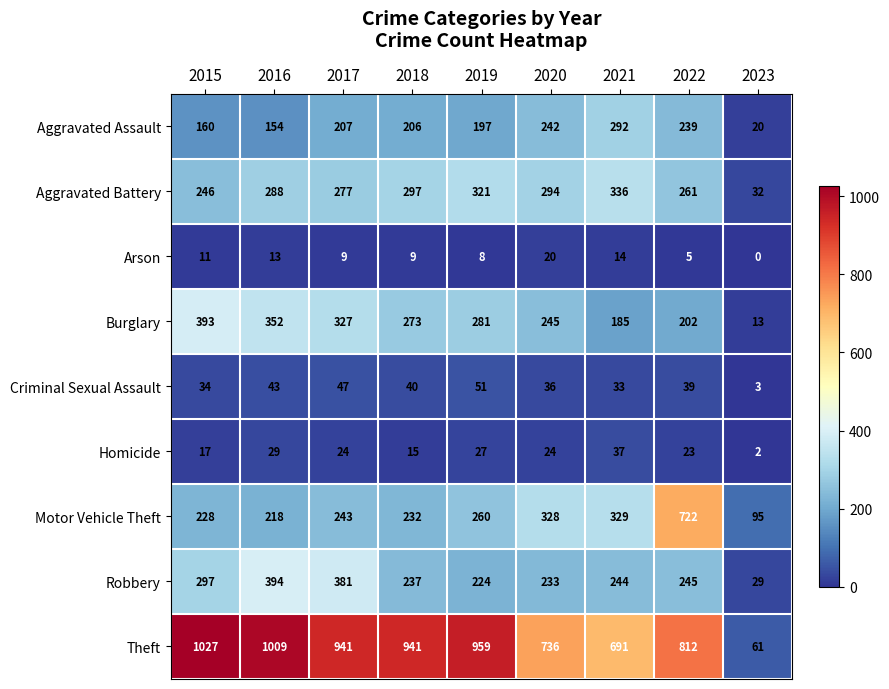

List the series in order of their peak value, highest first.

Theft, Motor Vehicle Theft, Robbery, Burglary, Aggravated Battery, Aggravated Assault, Criminal Sexual Assault, Homicide, Arson